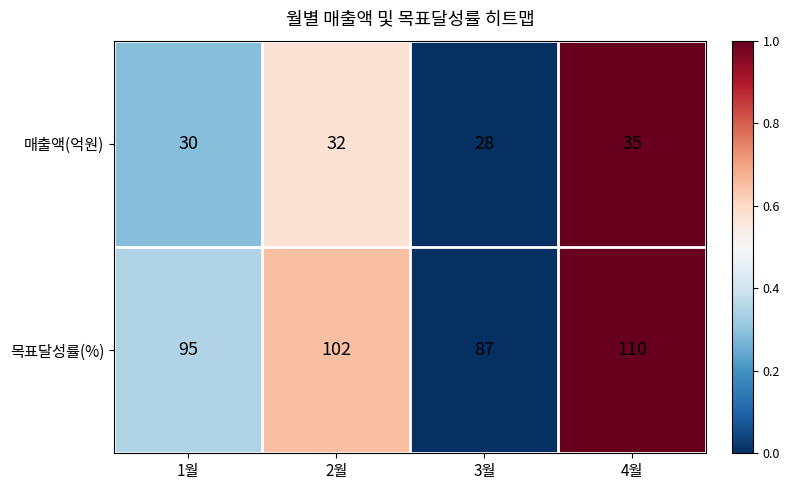

Where is 목표달성률(%) nearest to the value 98?

1월